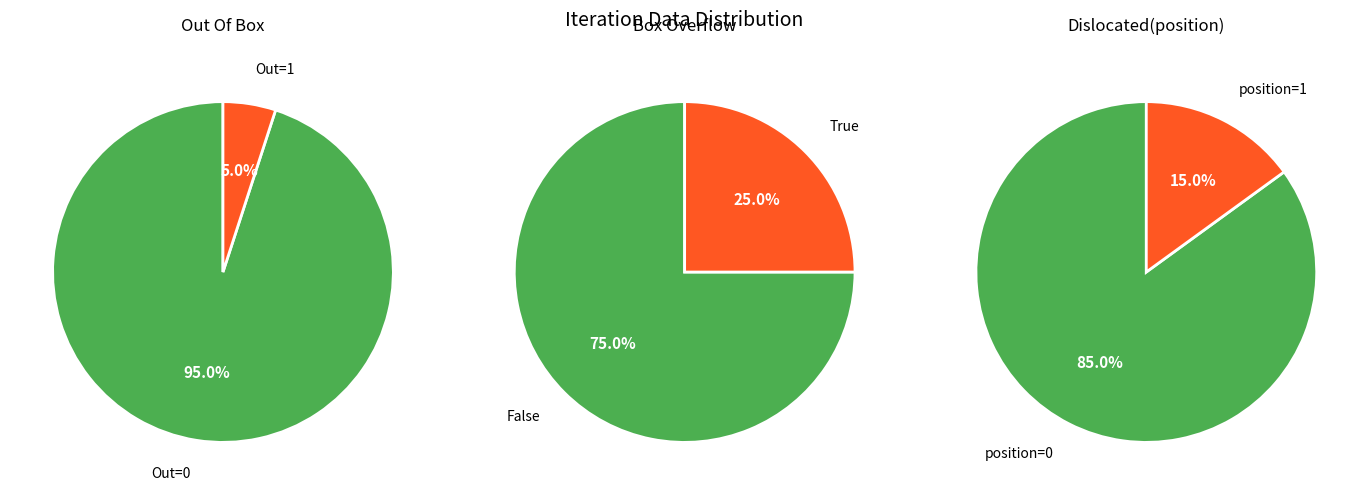

To the nearest percent, what percentage of the pie is 1?

25%